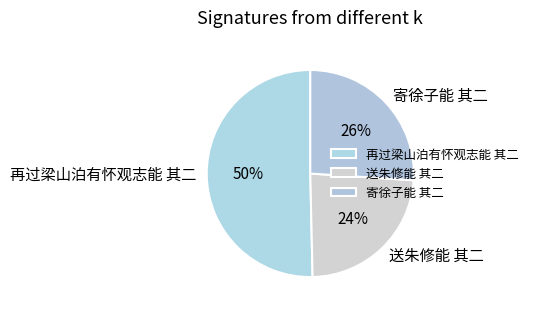

To the nearest percent, what percentage of the pie is 再过梁山泊有怀观志能 其二?

50%